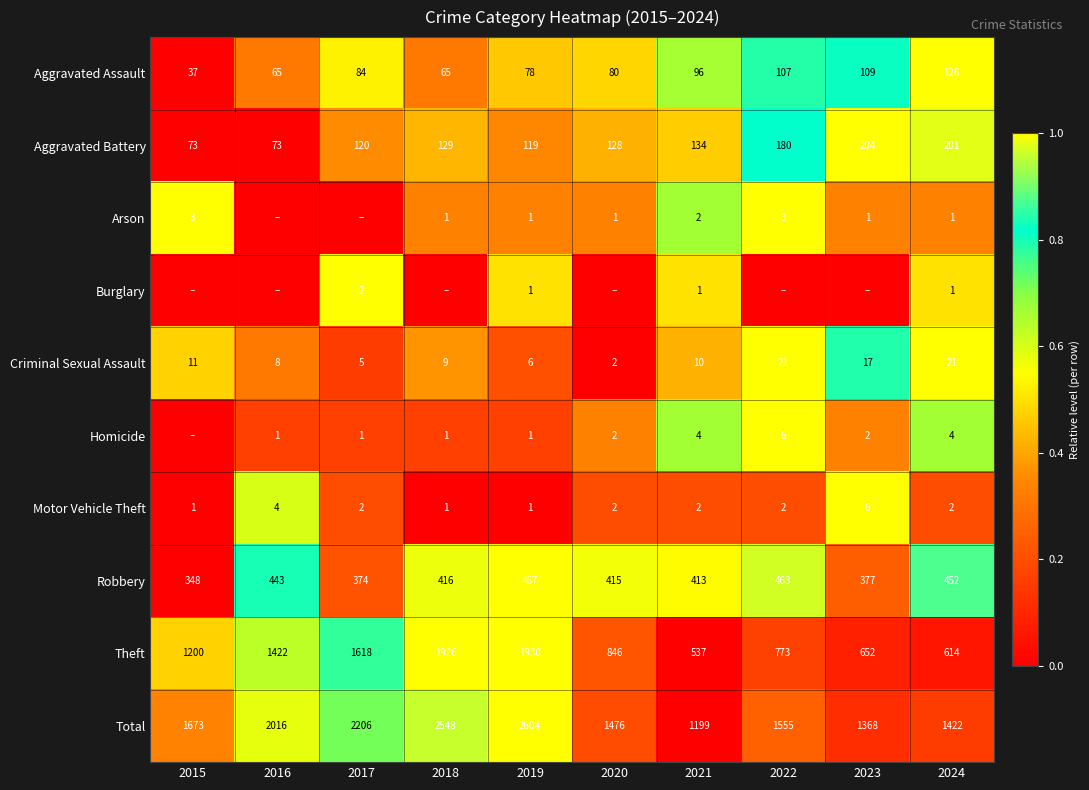

What is the difference between the second highest and minimum values in the Arson series?

1.0